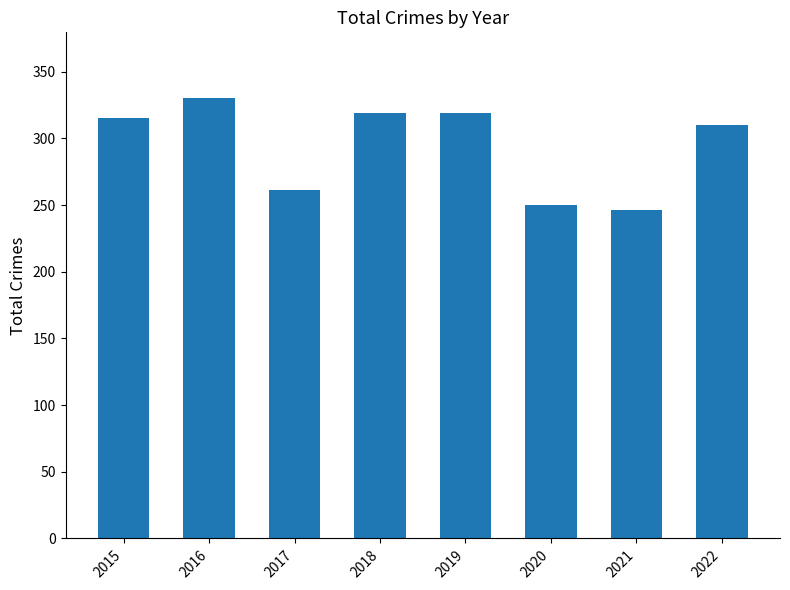

What is the value of the 7th bar from the left?

246